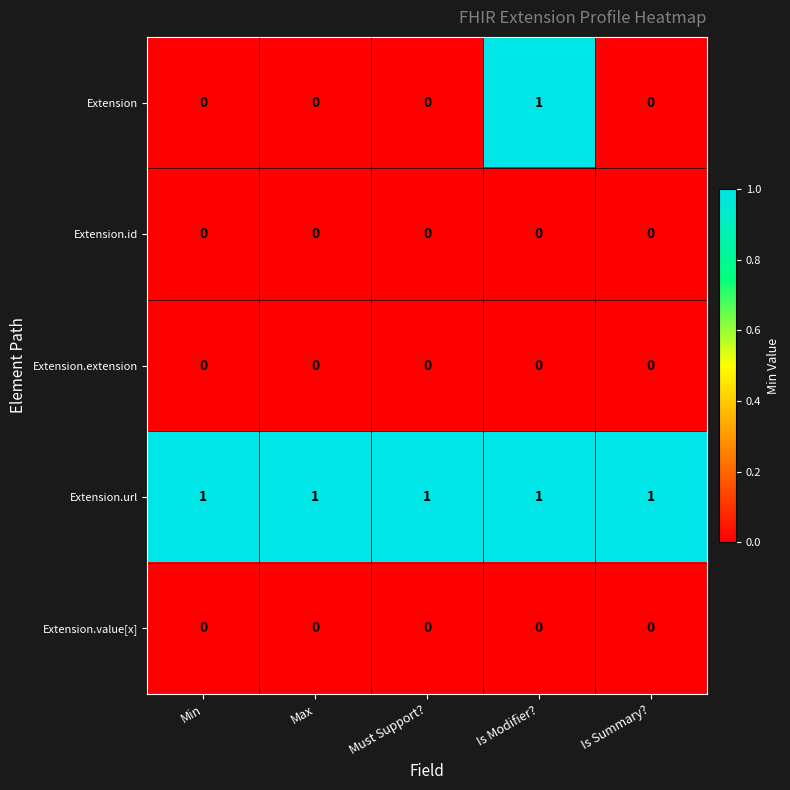

Reading right to left, list all the values displayed in this chart.

Extension: 0	1	0	0	0
Extension.id: 0	0	0	0	0
Extension.extension: 0	0	0	0	0
Extension.url: 1	1	1	1	1
Extension.value[x]: 0	0	0	0	0